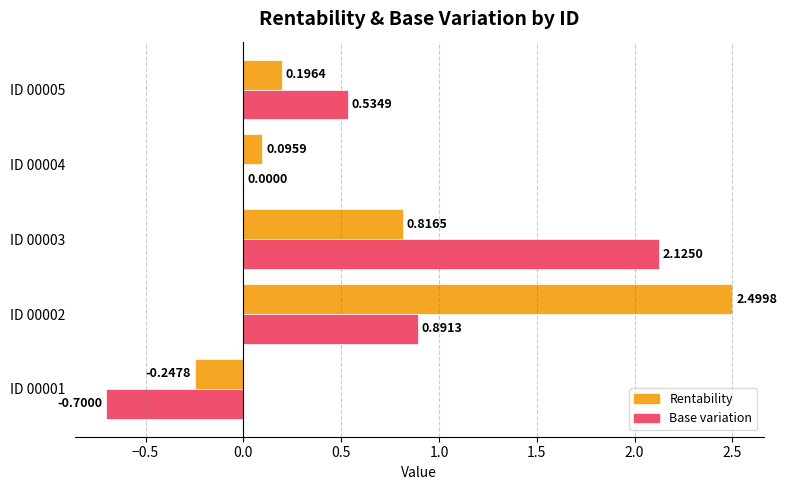

Is the value of Base variation at ID 00002 greater than the value of Rentability at ID 00001?

Yes